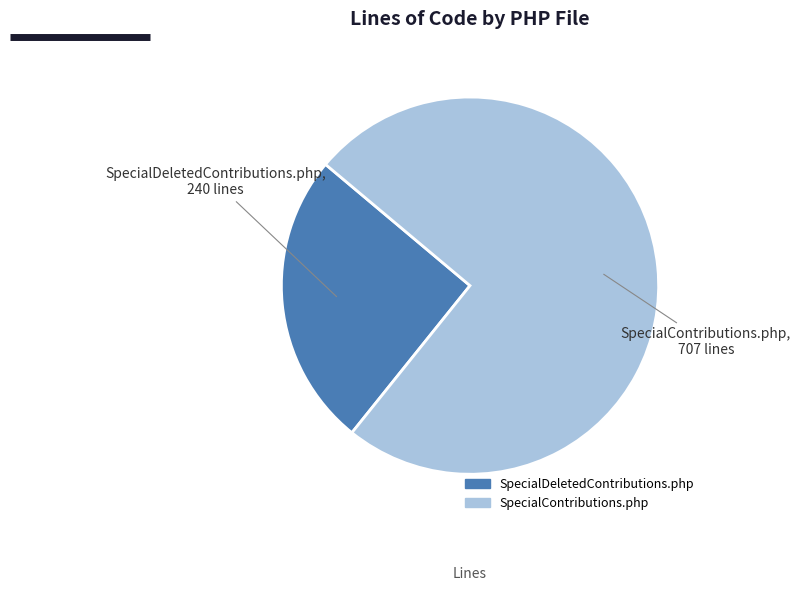

Do SpecialDeletedContributions.php and SpecialContributions.php together represent more than half of the pie?

Yes